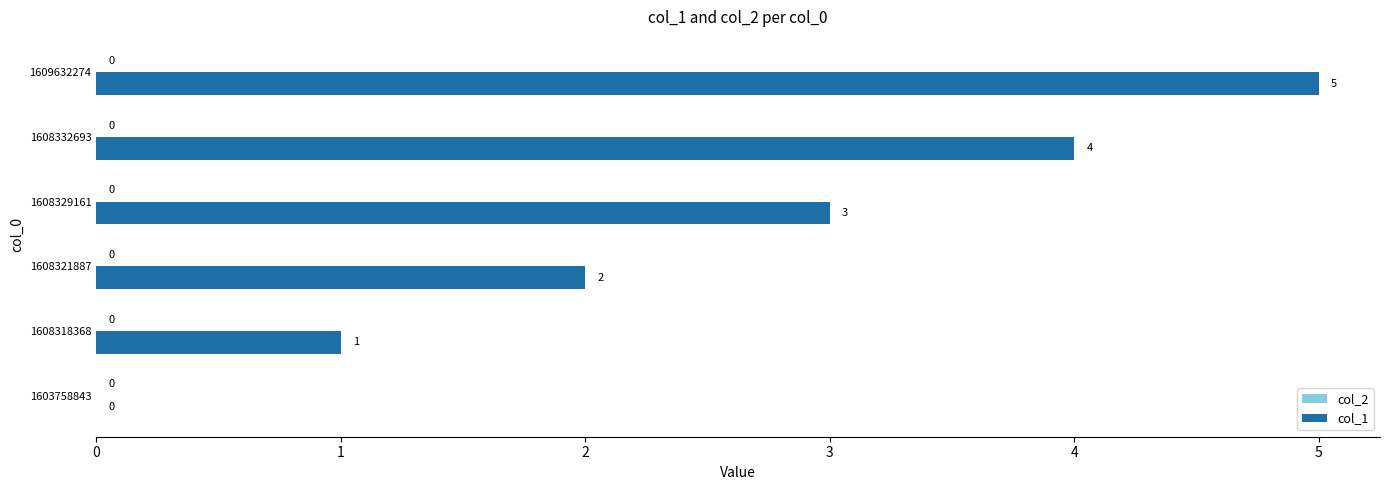

What is the change in value from 1603758843 to 1608329161?

+3